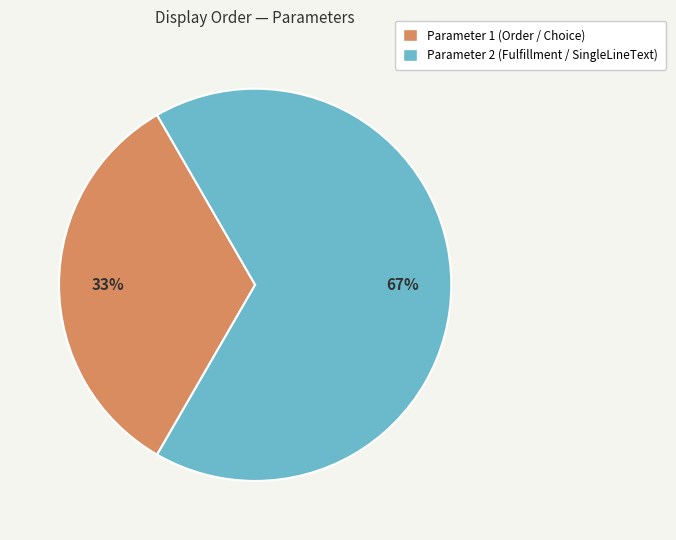

To the nearest percent, what is the average slice percentage?

50%